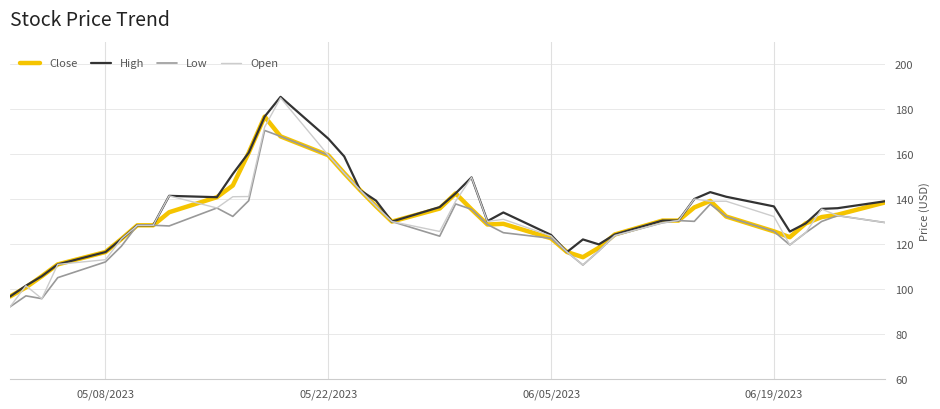

True or false: Open has more than 1 interior local peaks.

True